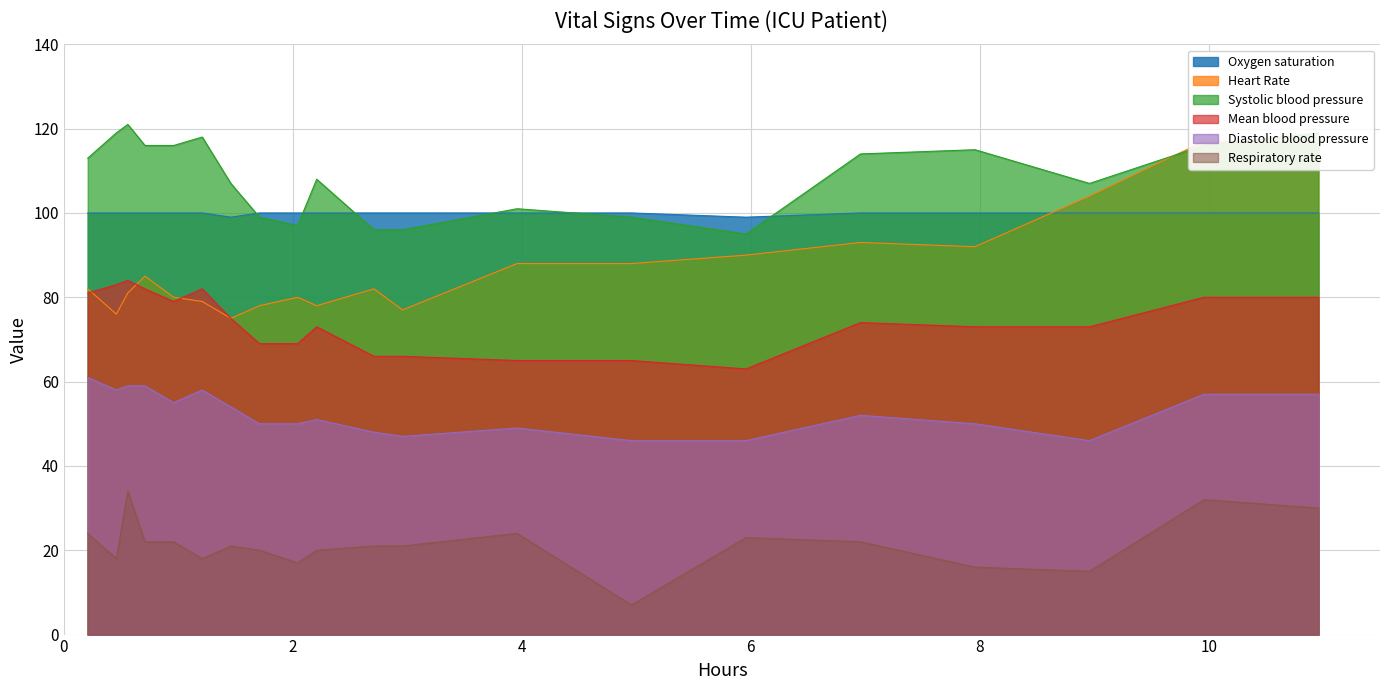

True or false: Oxygen saturation and Diastolic blood pressure cross at least once.

False